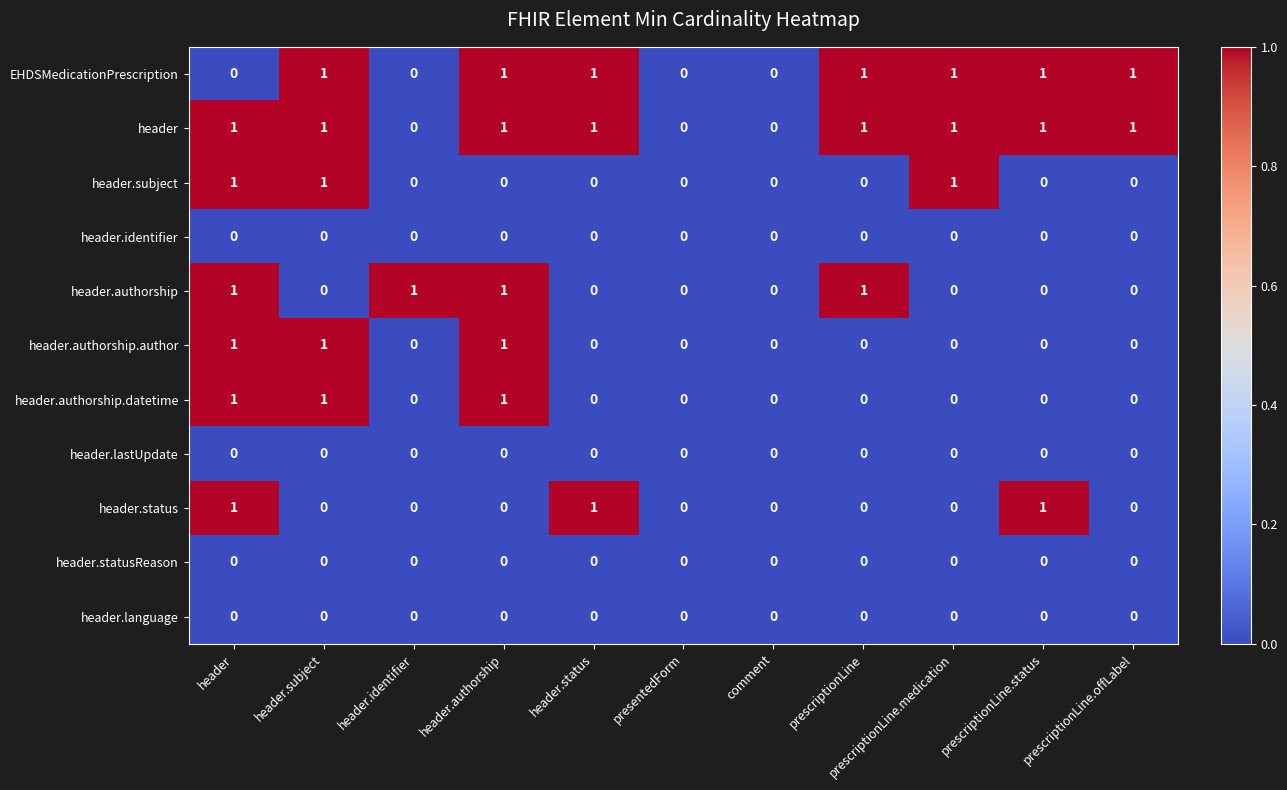

What is the sum of all header.subject values?

3